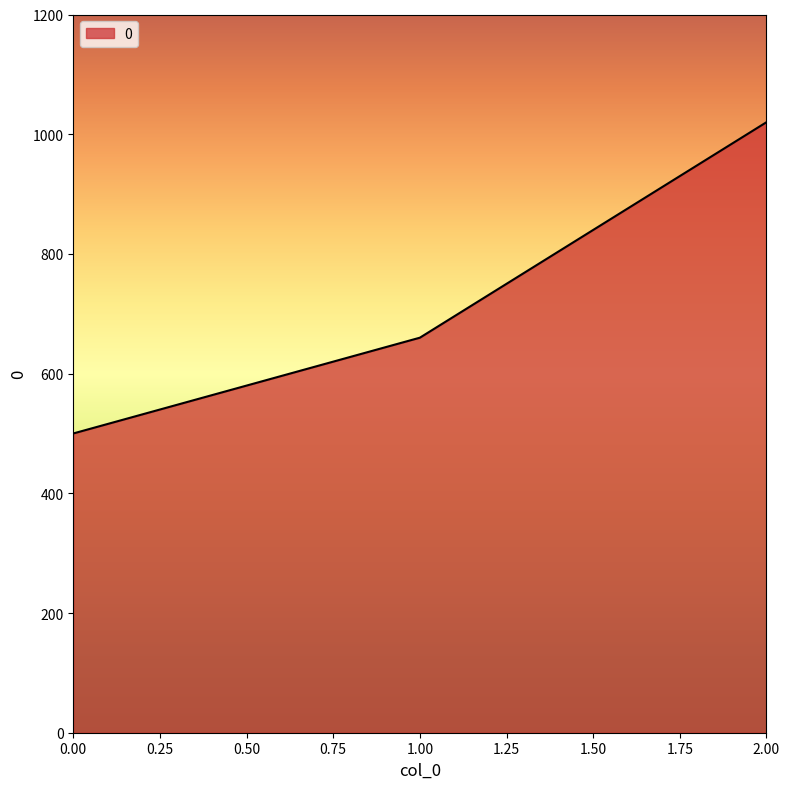

How many categories are shown in the chart?

3